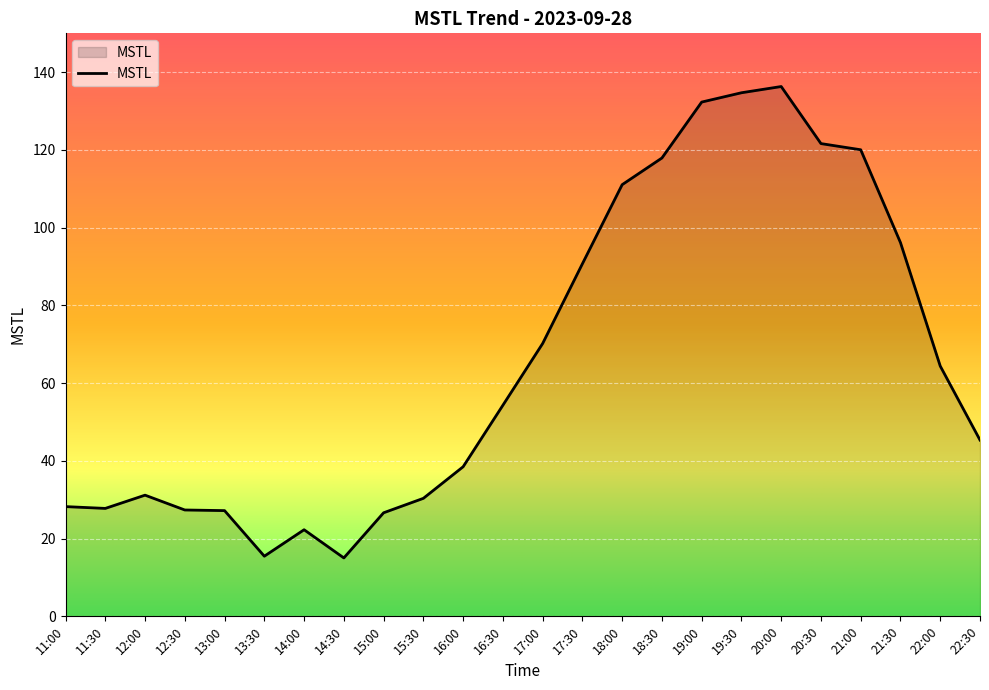

What is the sum of all values?

1585.1